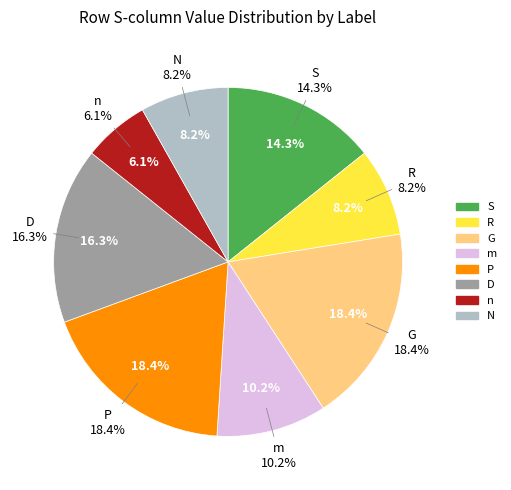

To the nearest percent, what is the difference between the S and n slice percentages?

8%